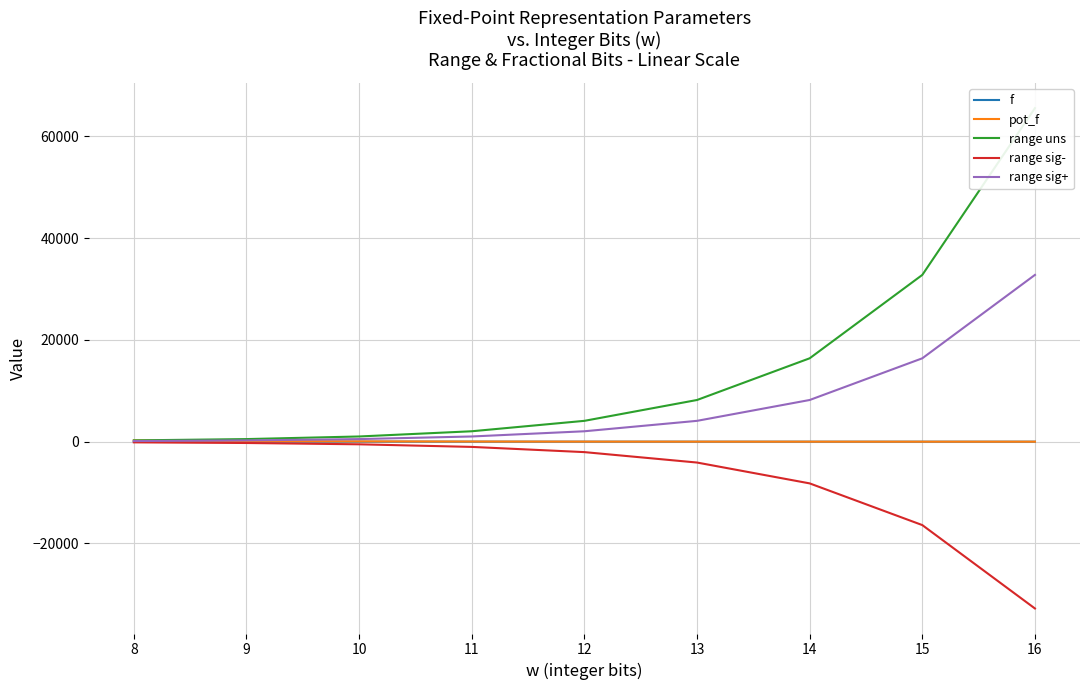

Rank the series by their maximum value, from highest to lowest.

range uns, range sig+, pot_f, f, range sig-